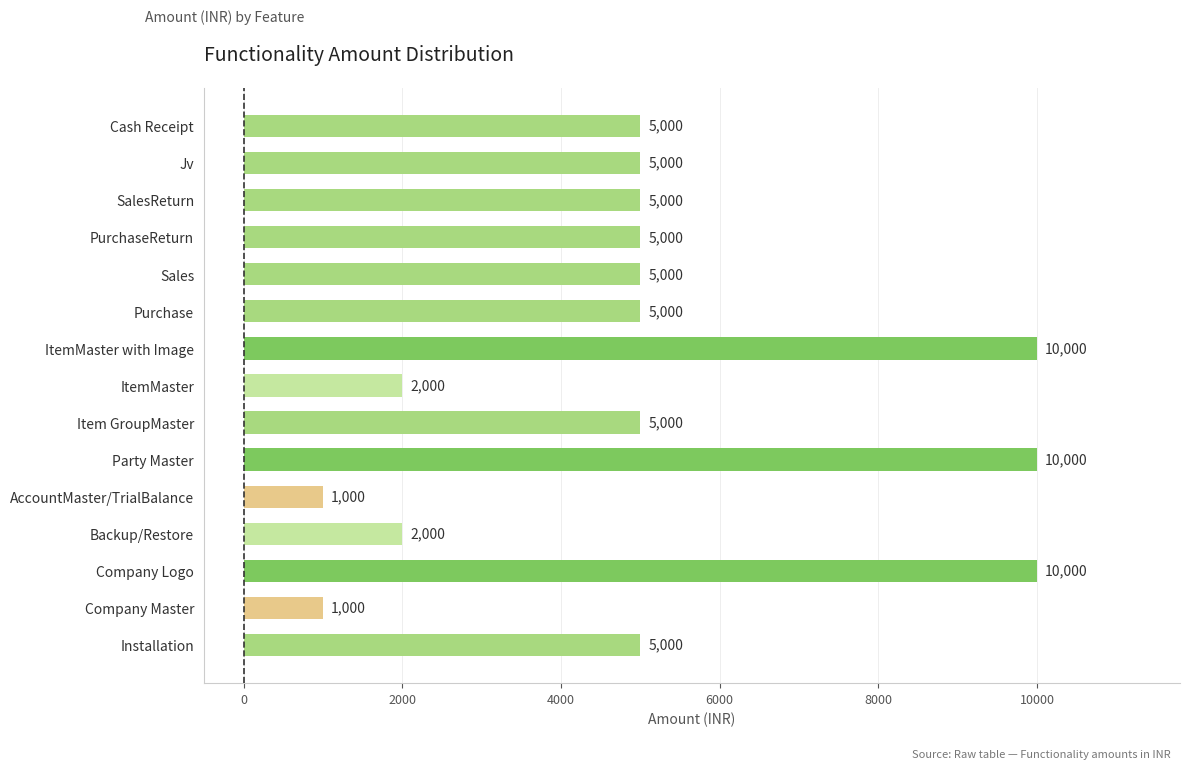

What is the change in value from AccountMaster/TrialBalance to PurchaseReturn?

+4000